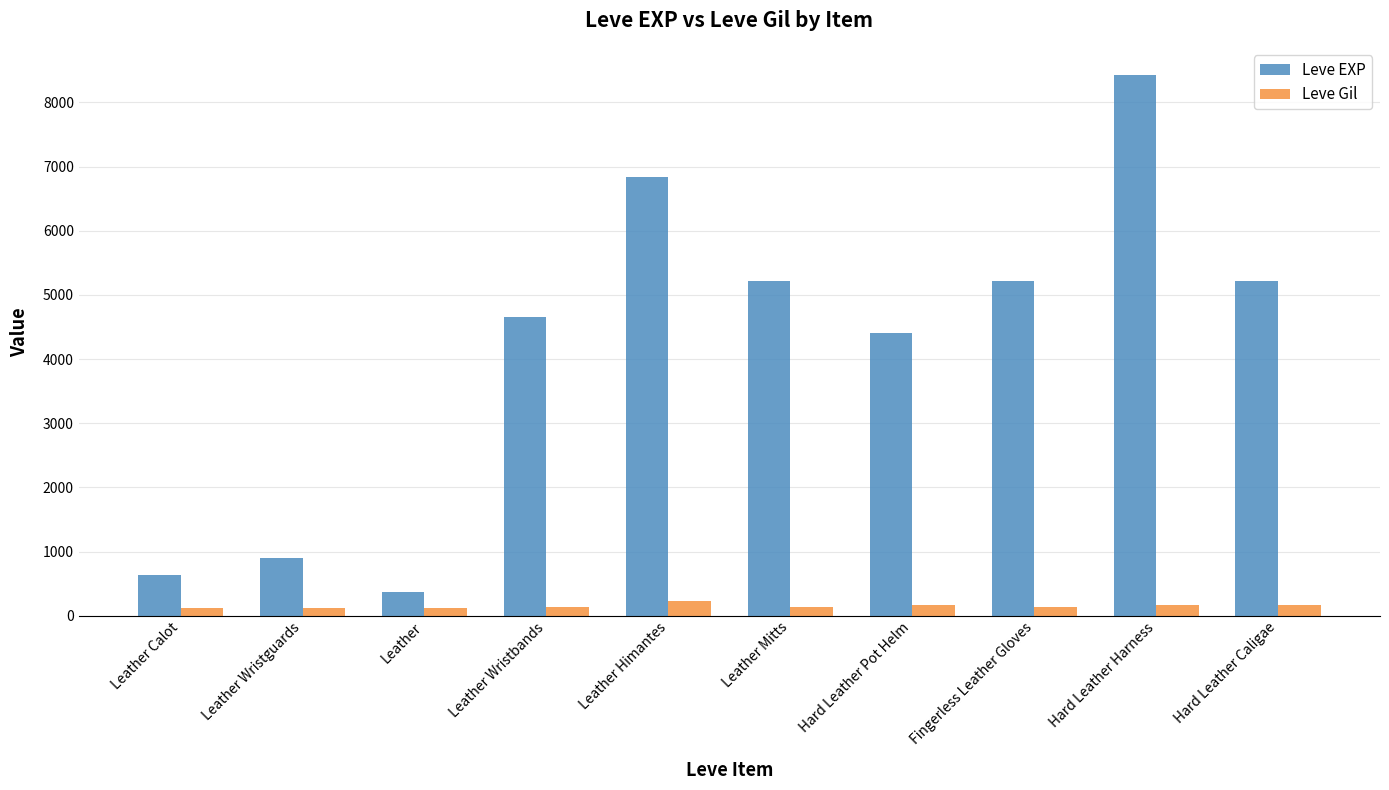

What is the average value of the Leve Gil series?

149